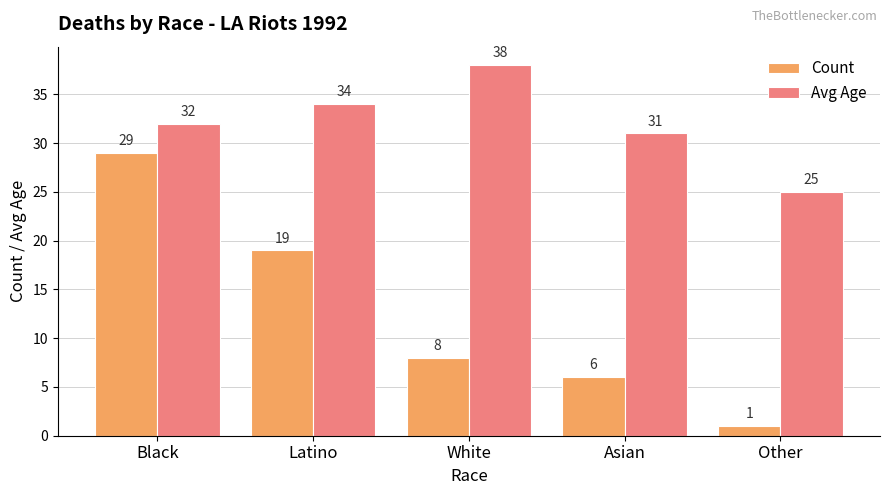

What is the label of the 5th bar from the left?

Other